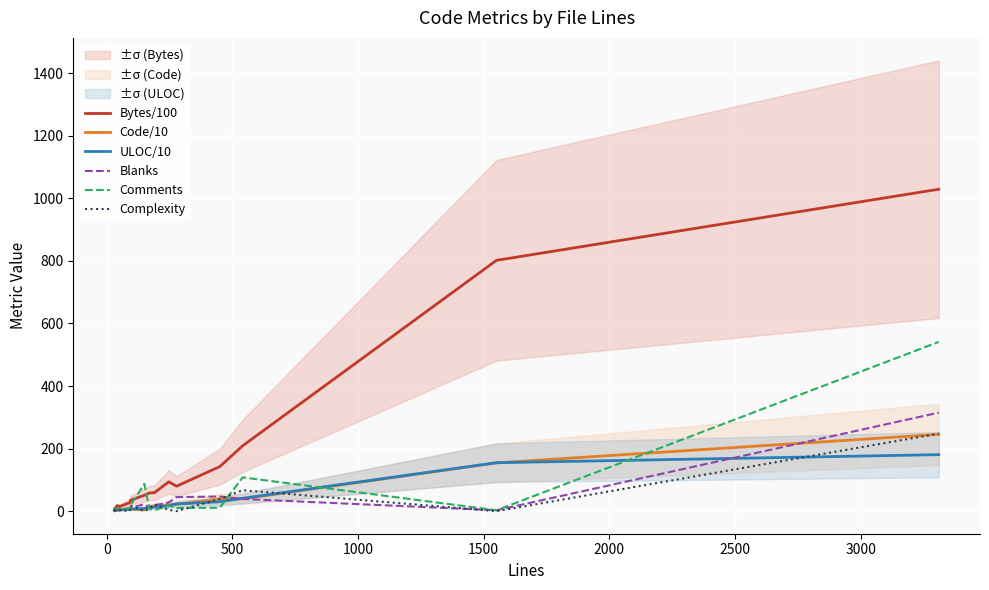

Is this an area chart (filled region under the line)?

No